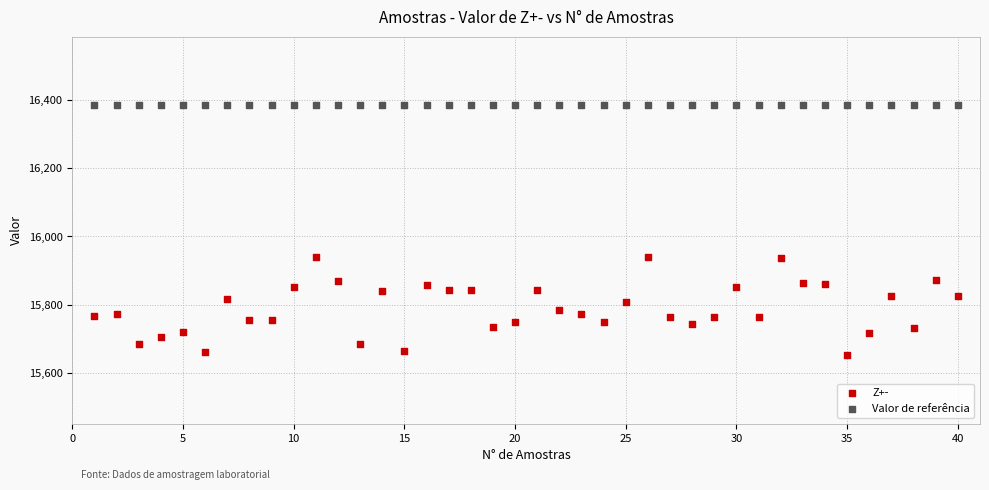

Which series contains the highest Y value?

Valor de referência